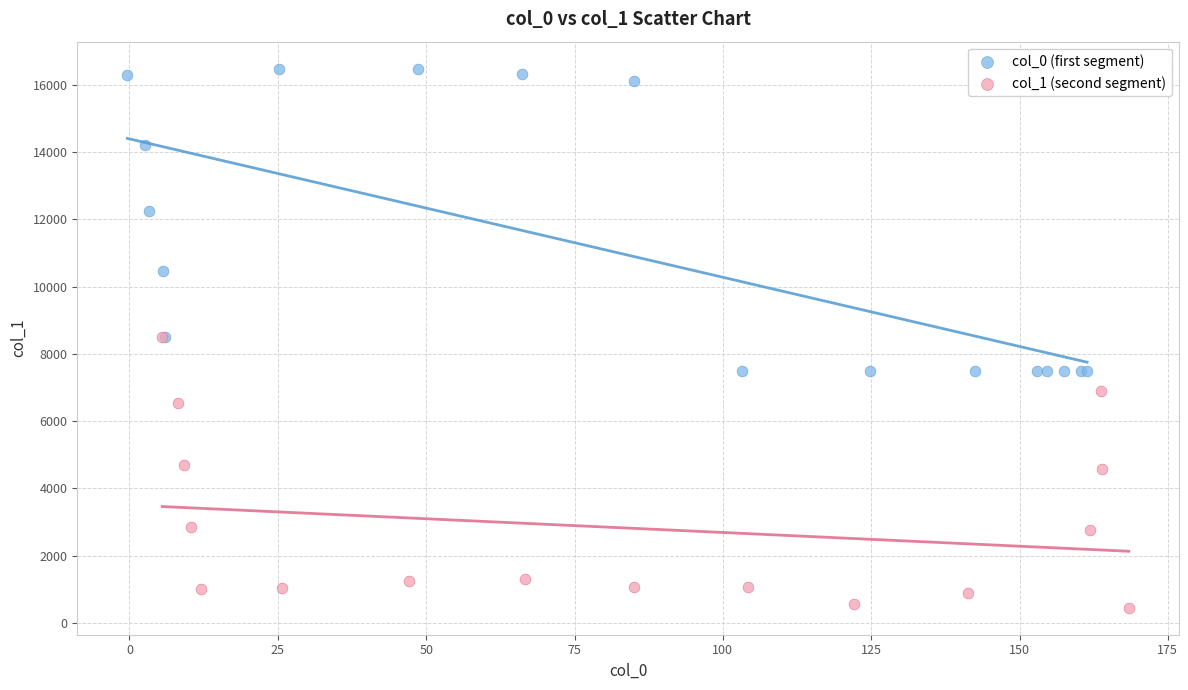

Which series reaches the maximum Y coordinate?

col_0 (first segment)